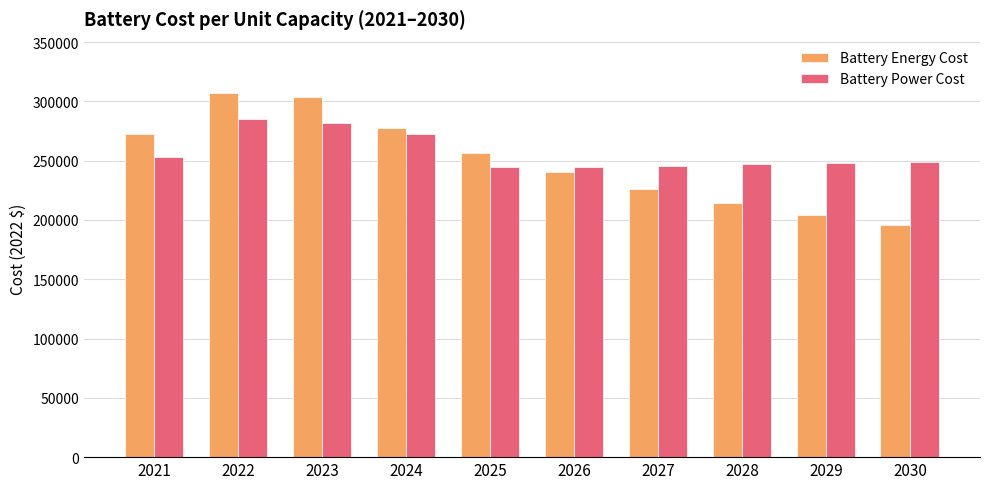

What is the value of the Battery Energy Cost bar at the 6th from the left?

240275